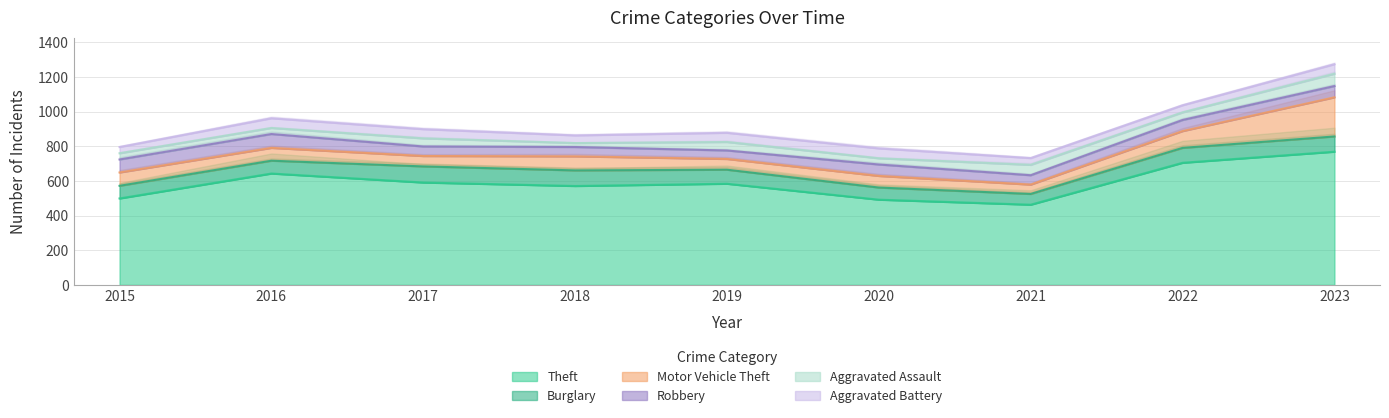

Which series has the largest range (max minus min)?

Theft